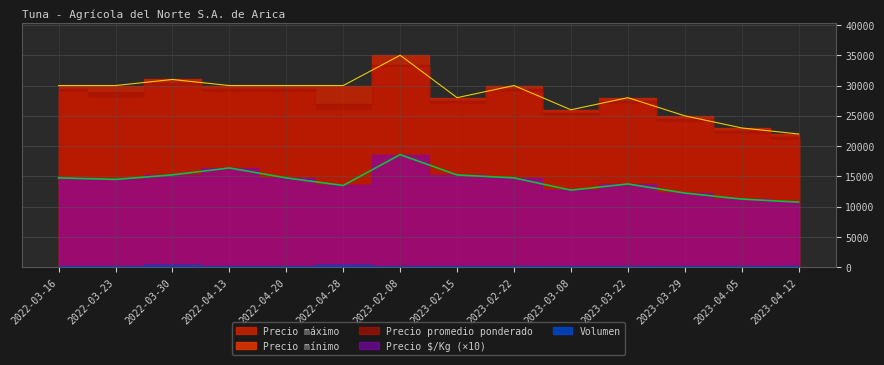

Is it true that Volumen equals 152 at 2023-04-05?

False